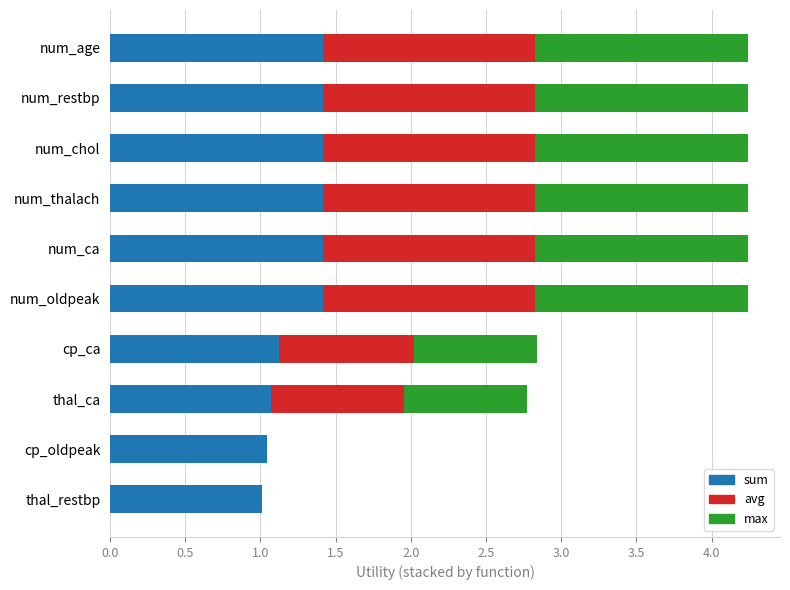

What is the total value across all series at num_age?

4.2